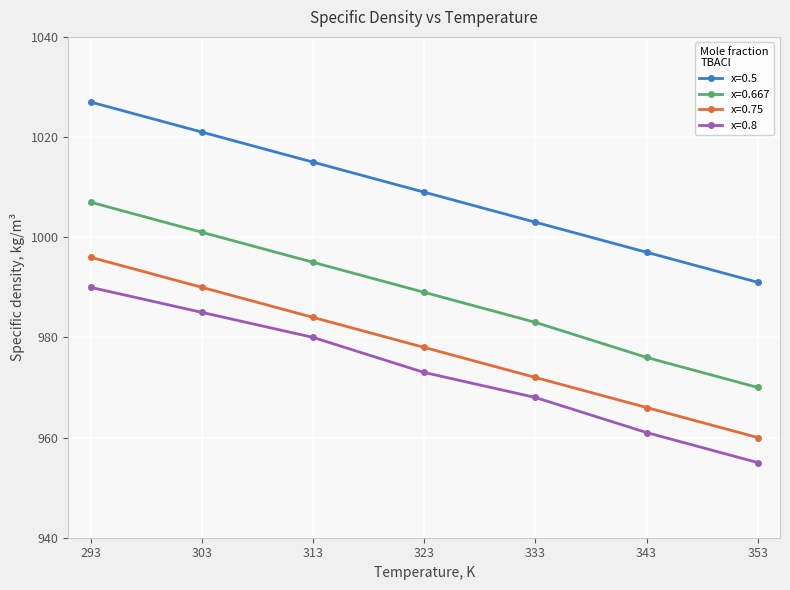

What is the value of the x=0.5 point at the 4th from the left?

1009